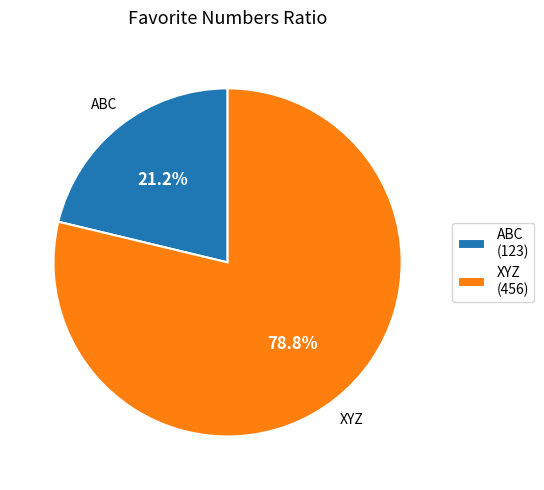

Is there any slice that represents more than half of the pie?

Yes